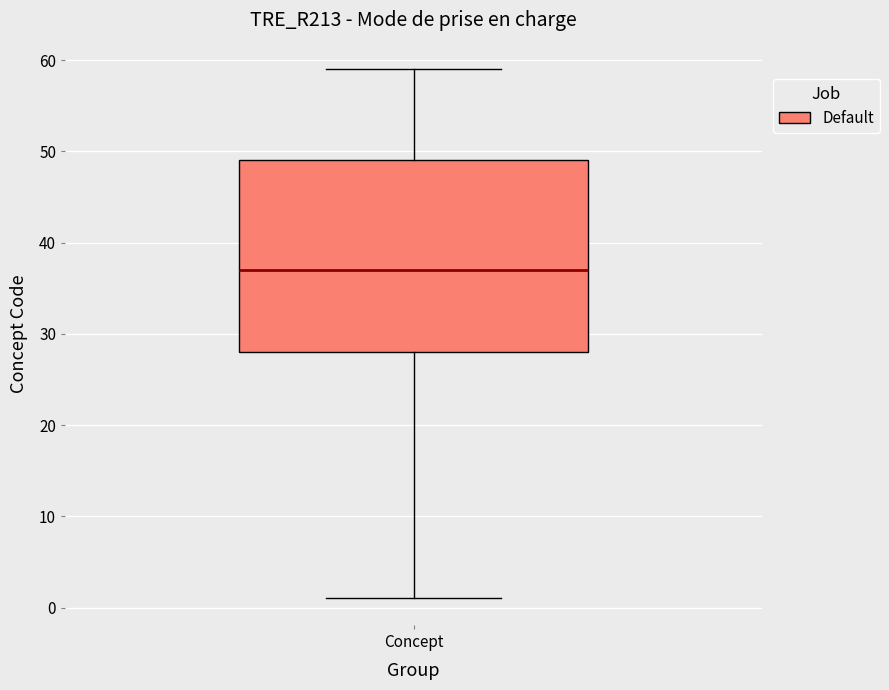

Transcribe this box plot: give where the median line is, the range the box spans, and where the two whiskers end, as read against the y-axis. The values are not printed on the chart, so give them approximately, as read against the axis.

median 37, box 28 to 49, whiskers 1 to 59